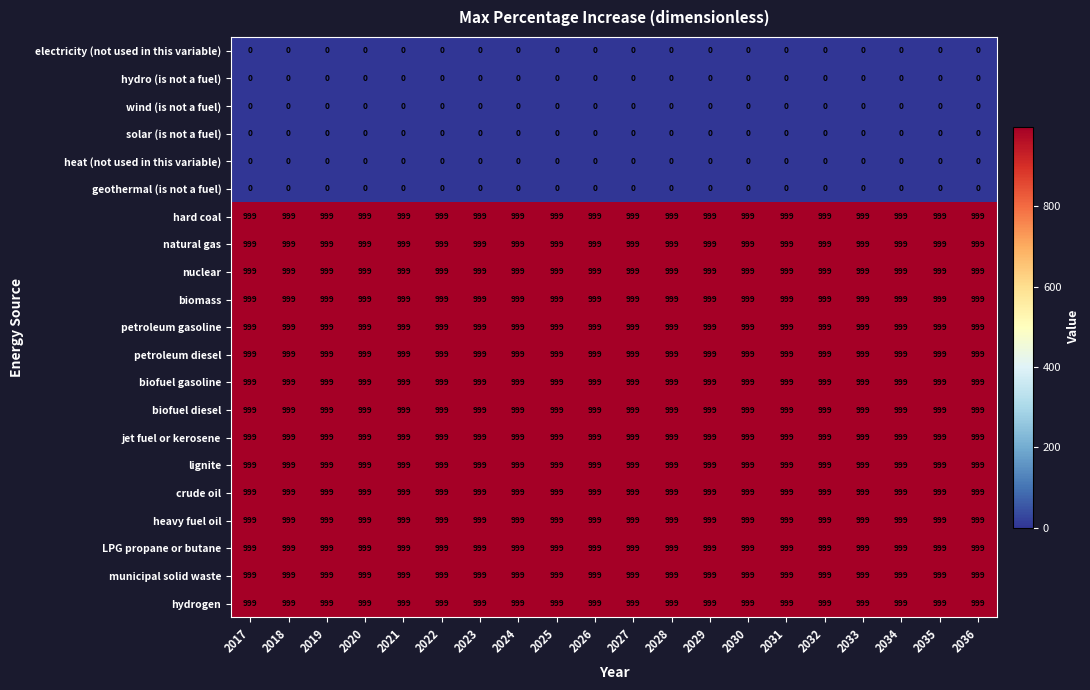

What is the difference between the highest and lowest values at 2017?

999